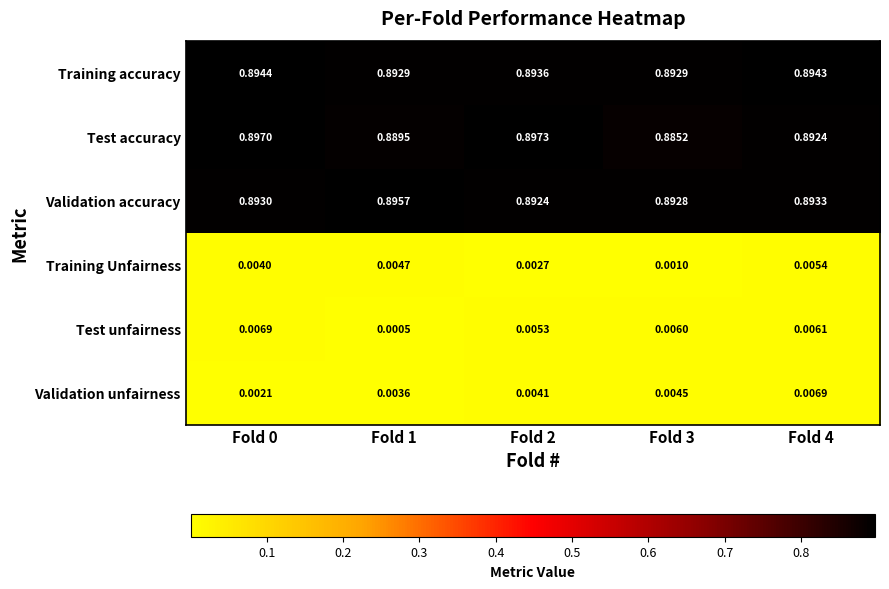

How many distinct data groups are displayed?

6